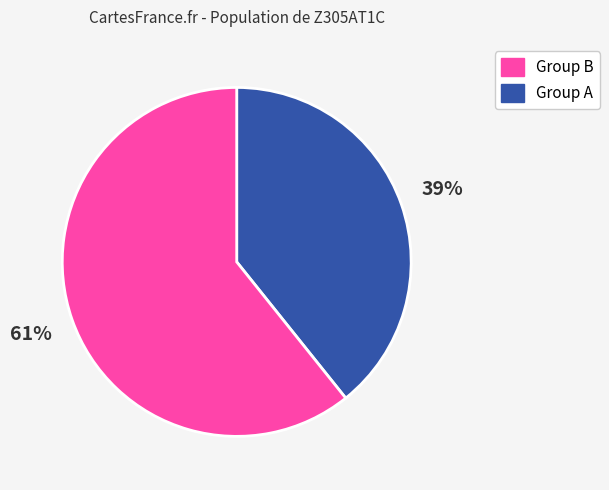

Is there a majority slice in this chart?

Yes